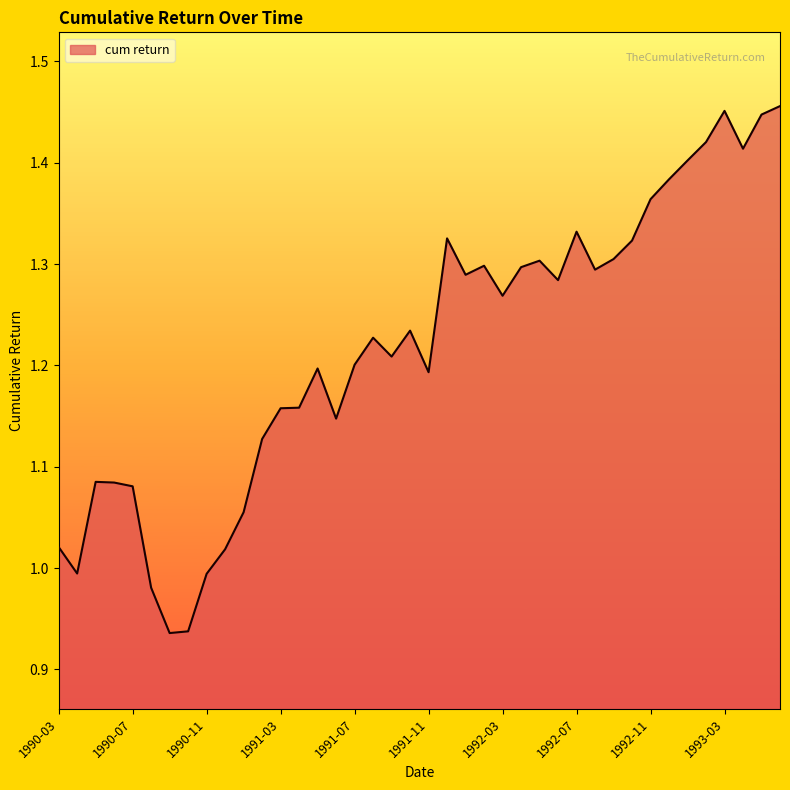

What is the difference between the maximum and minimum values?

0.5